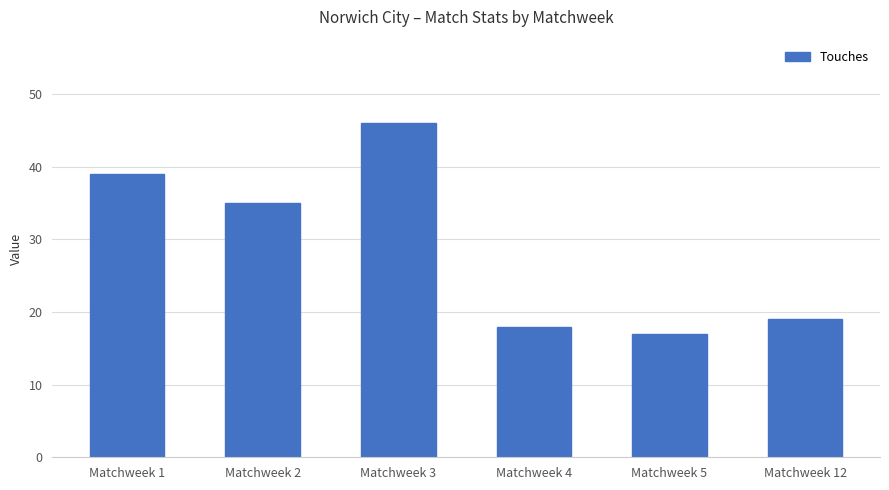

What is the sum of all values?

174